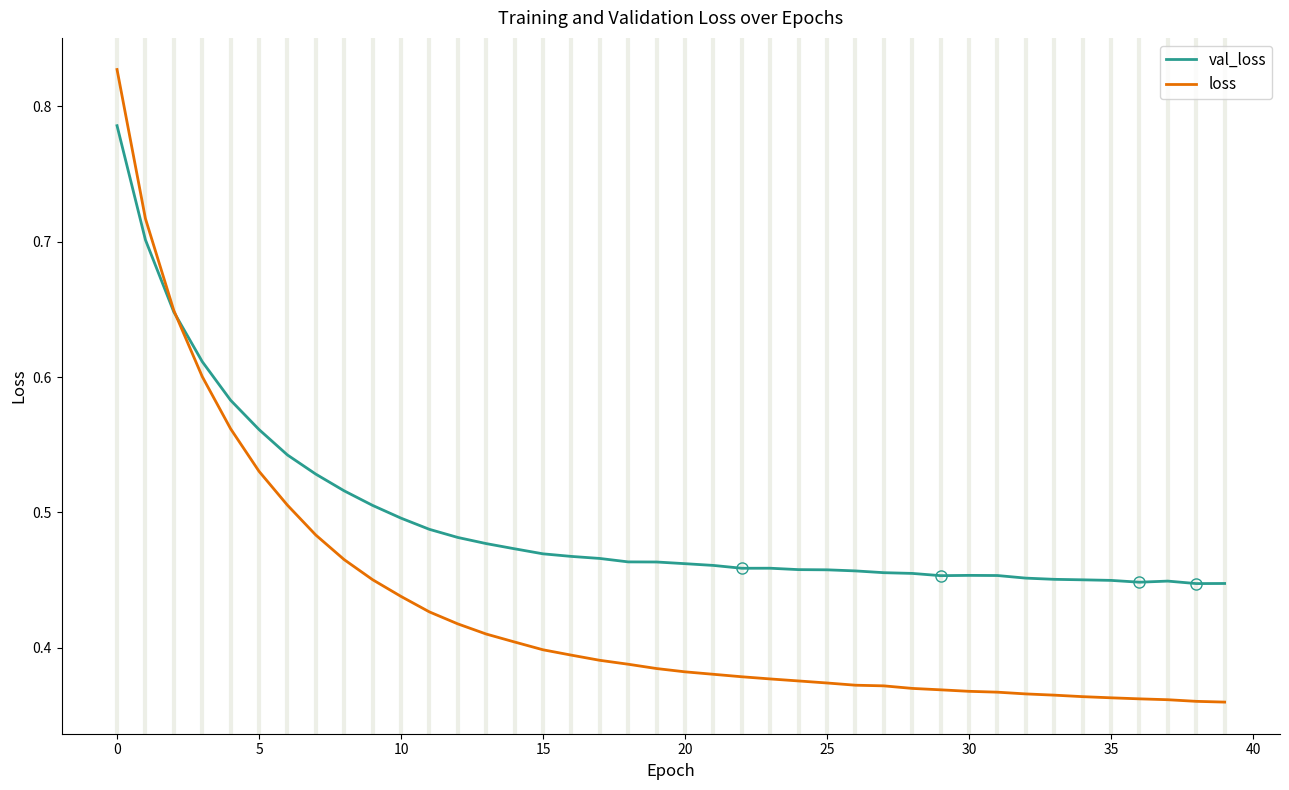

How many lines are shown in the chart?

2